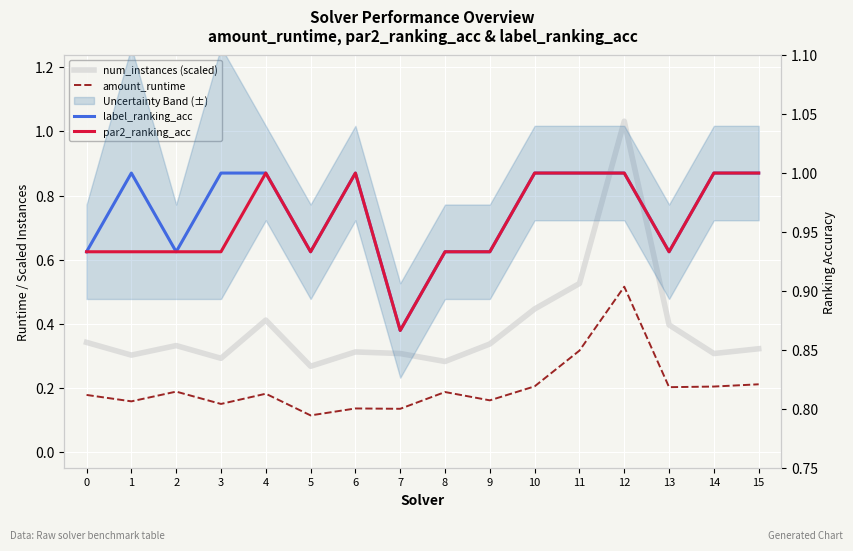

What is the total value across all series at 7?

2.2